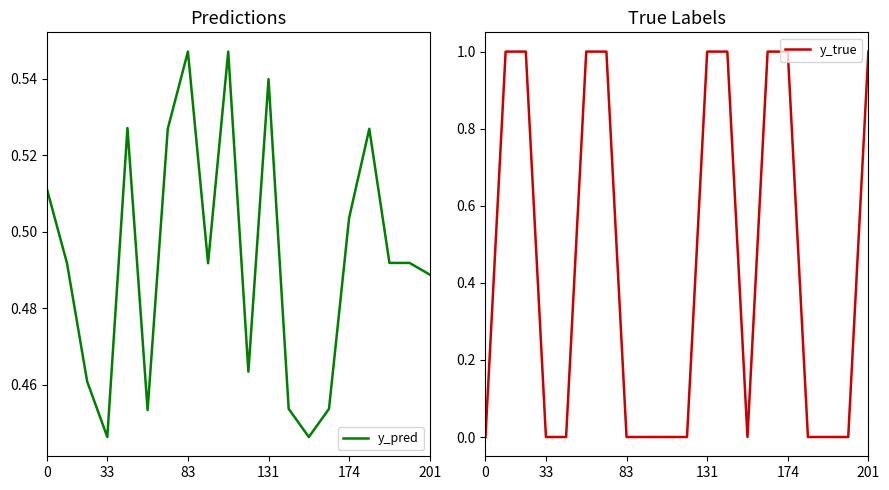

Rank the series at 16 from lowest to highest value.

y_true, y_pred